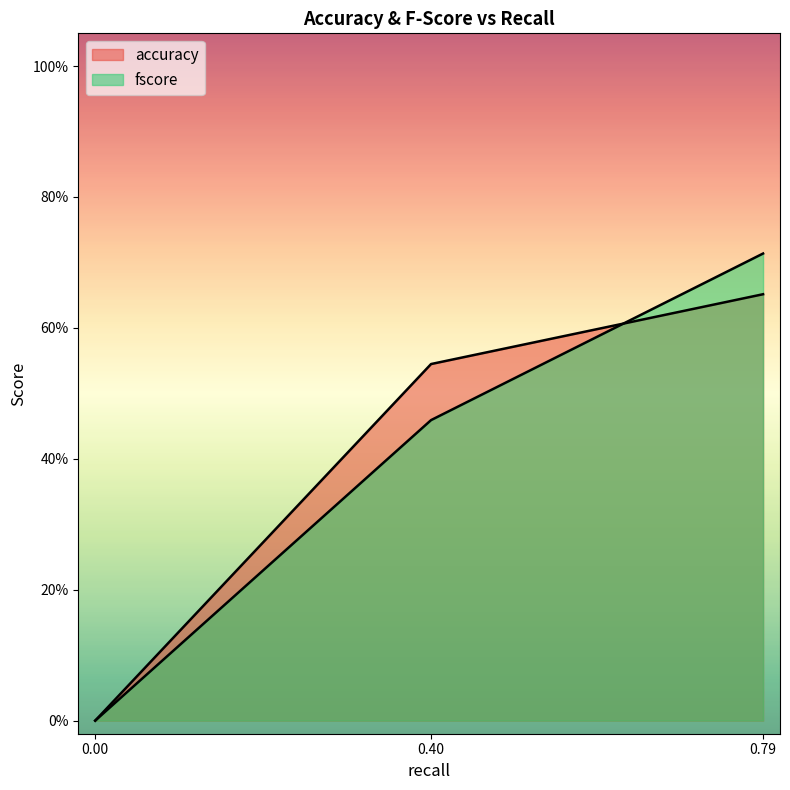

Does the chart display data point markers on the line(s)?

No